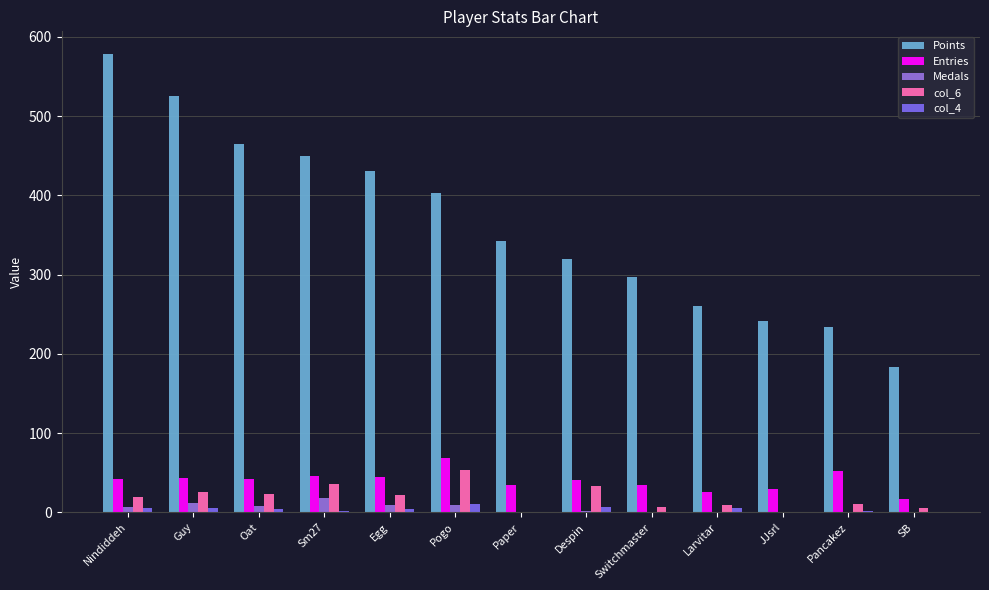

What is the difference between the highest and lowest values at Oat?

461